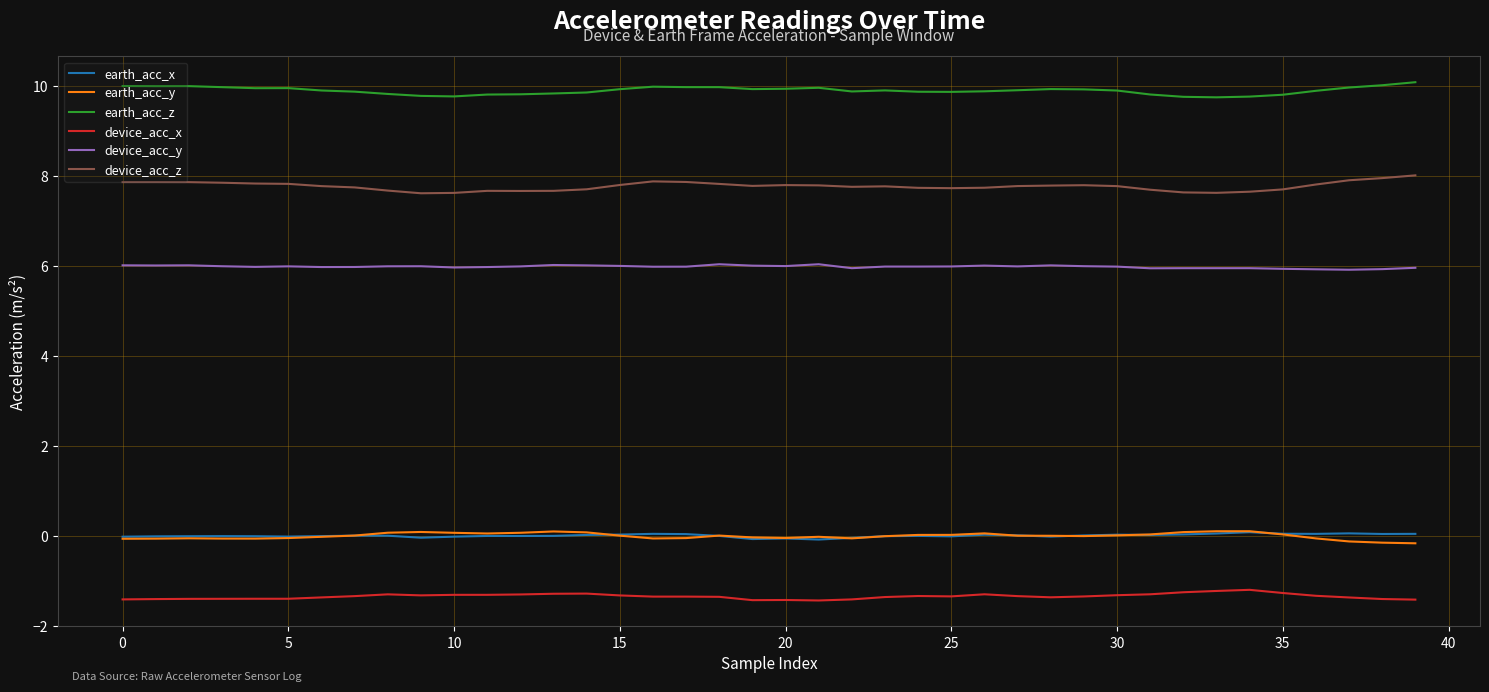

True or false: device_acc_z and device_acc_y intersect in this chart.

False